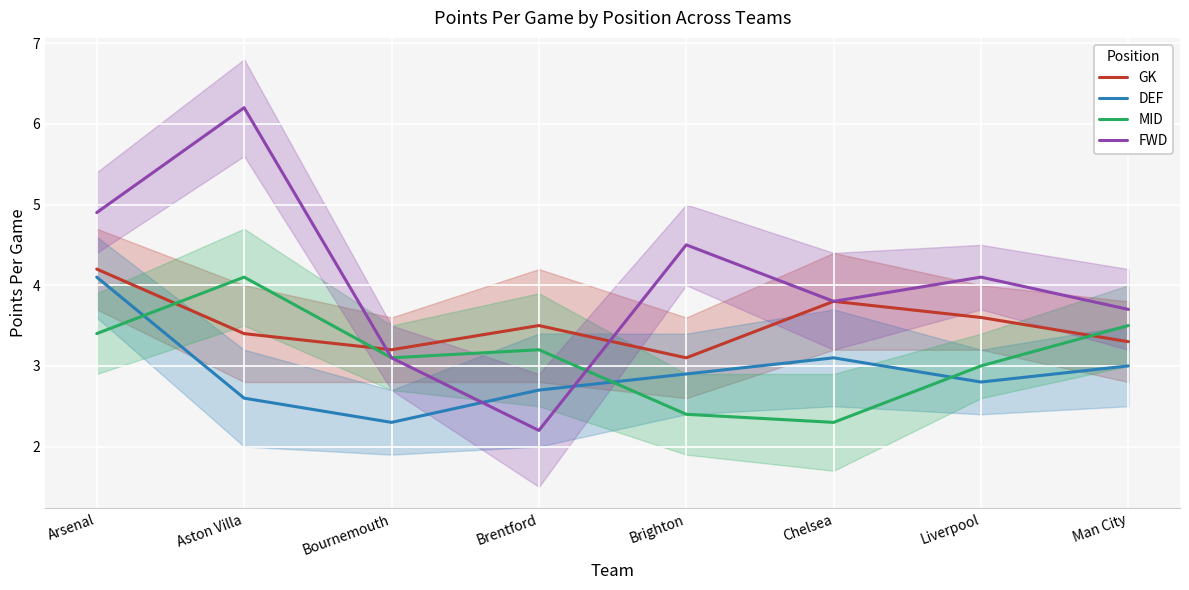

Reading left to right, list all the values displayed in this chart.

GK: Arsenal=4.2	Aston Villa=3.4	Bournemouth=3.2	Brentford=3.5	Brighton=3.1	Chelsea=3.8	Liverpool=3.6	Man City=3.3
DEF: Arsenal=4.1	Aston Villa=2.6	Bournemouth=2.3	Brentford=2.7	Brighton=2.9	Chelsea=3.1	Liverpool=2.8	Man City=3.0
MID: Arsenal=3.4	Aston Villa=4.1	Bournemouth=3.1	Brentford=3.2	Brighton=2.4	Chelsea=2.3	Liverpool=3.0	Man City=3.5
FWD: Arsenal=4.9	Aston Villa=6.2	Bournemouth=3.1	Brentford=2.2	Brighton=4.5	Chelsea=3.8	Liverpool=4.1	Man City=3.7